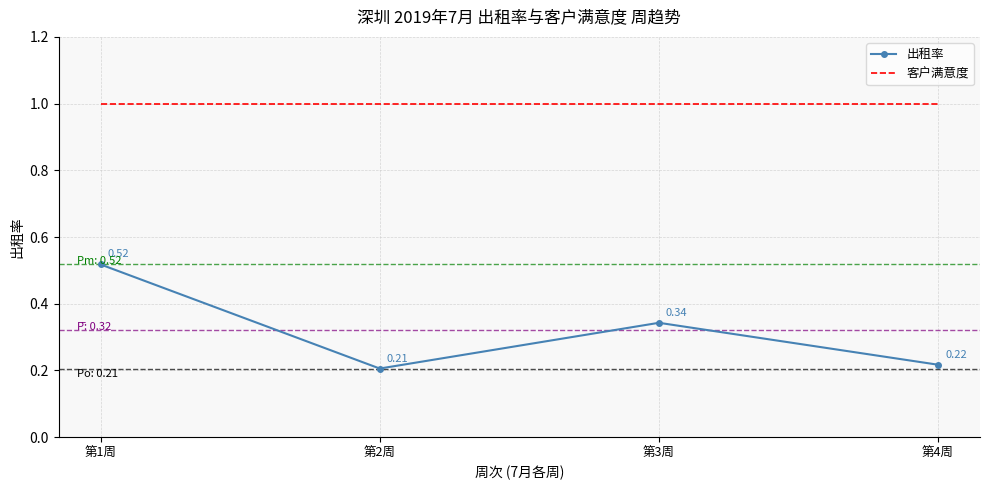

Which series changed the most between 第2周 and 第4周?

出租率